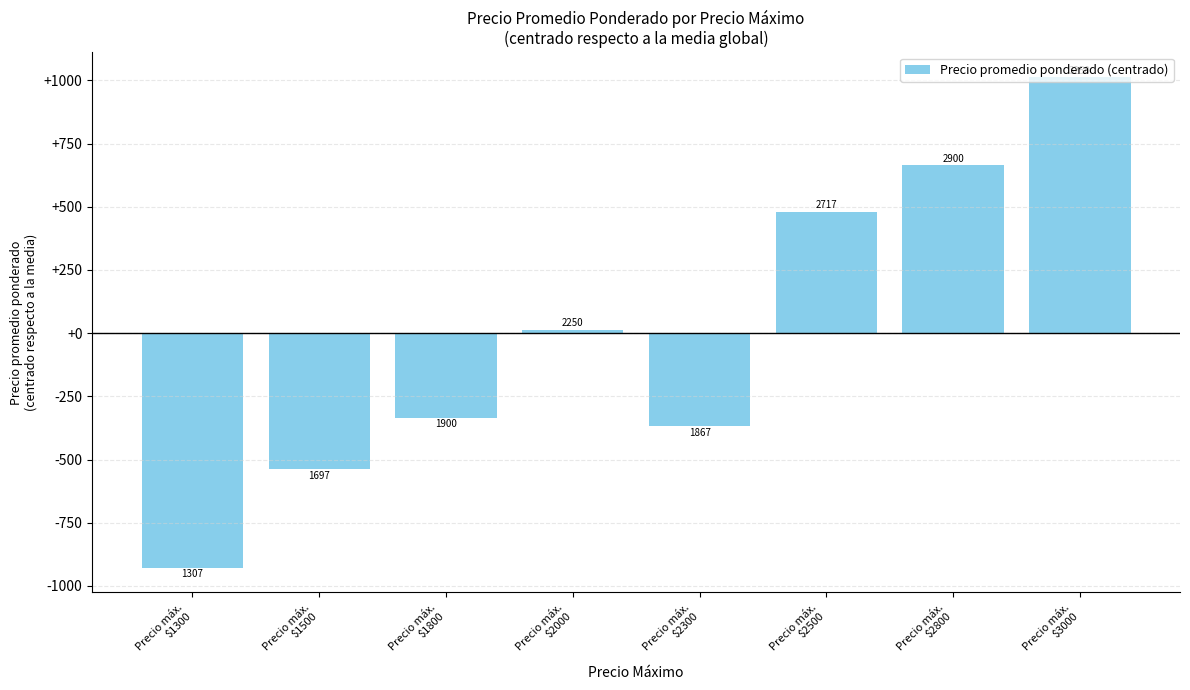

Reading right to left, list all the values displayed in this chart.

1014	664	481	-369	14	-336	-539	-929